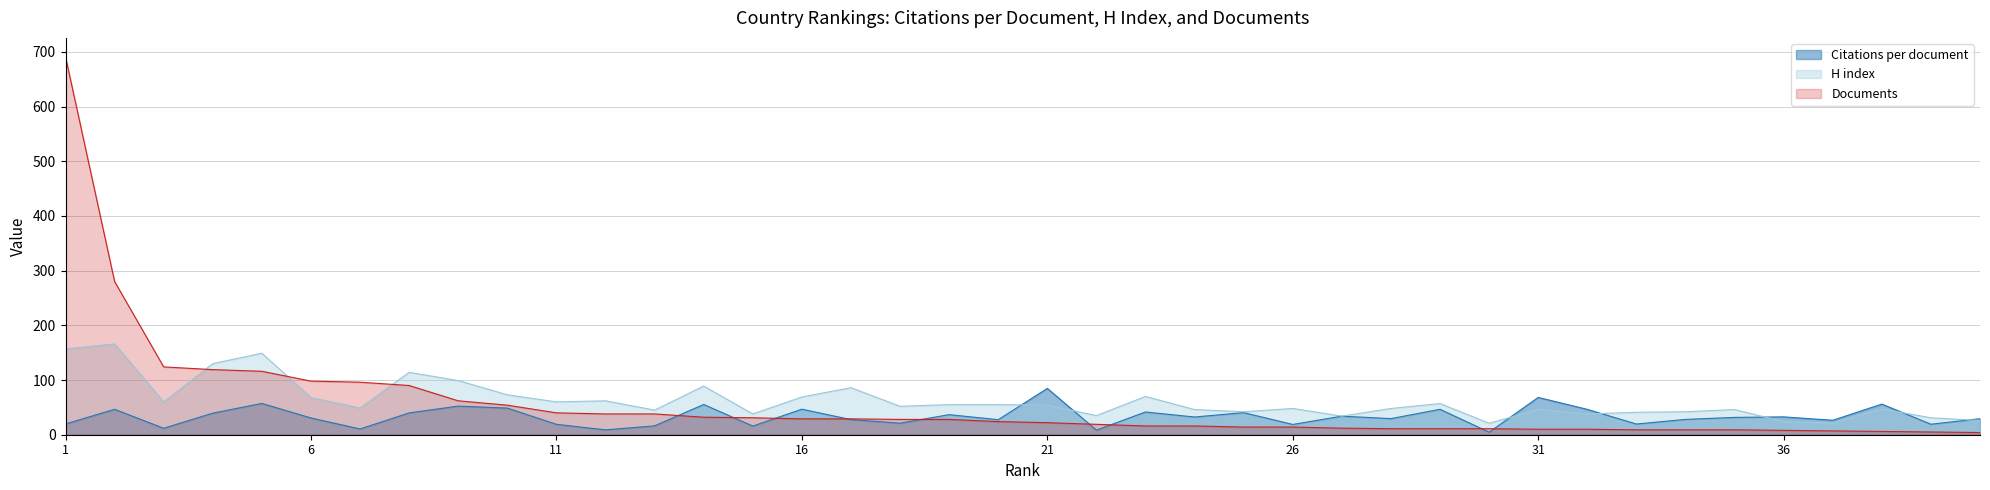

Rank the series at 11 from highest to lowest value.

H index, Documents, Citations per document